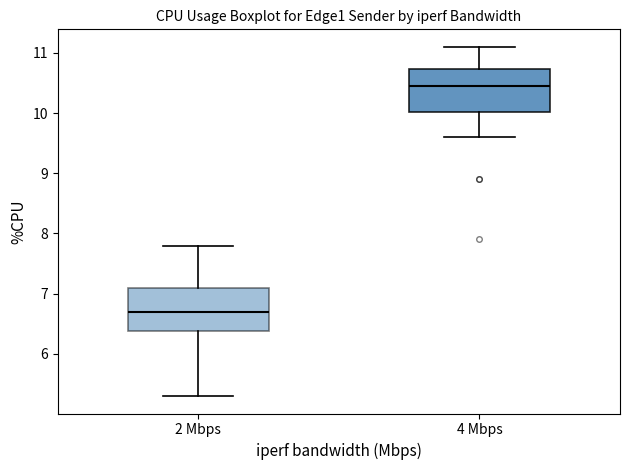

Reading left to right, read every box against the y-axis: the position of its median line, the range the box covers, and the ends of its whiskers. The values are not printed on the chart, so give them approximately, as read against the axis.

2 Mbps: median 6.7, box 6.4 to 7.1, whiskers 5.3 to 7.8
4 Mbps: median 10.5, box 10.0 to 10.7, whiskers 9.6 to 11.1